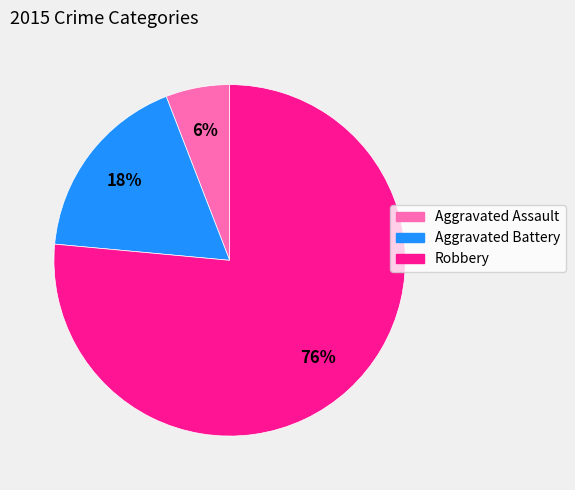

Is Aggravated Battery the majority of the pie?

No